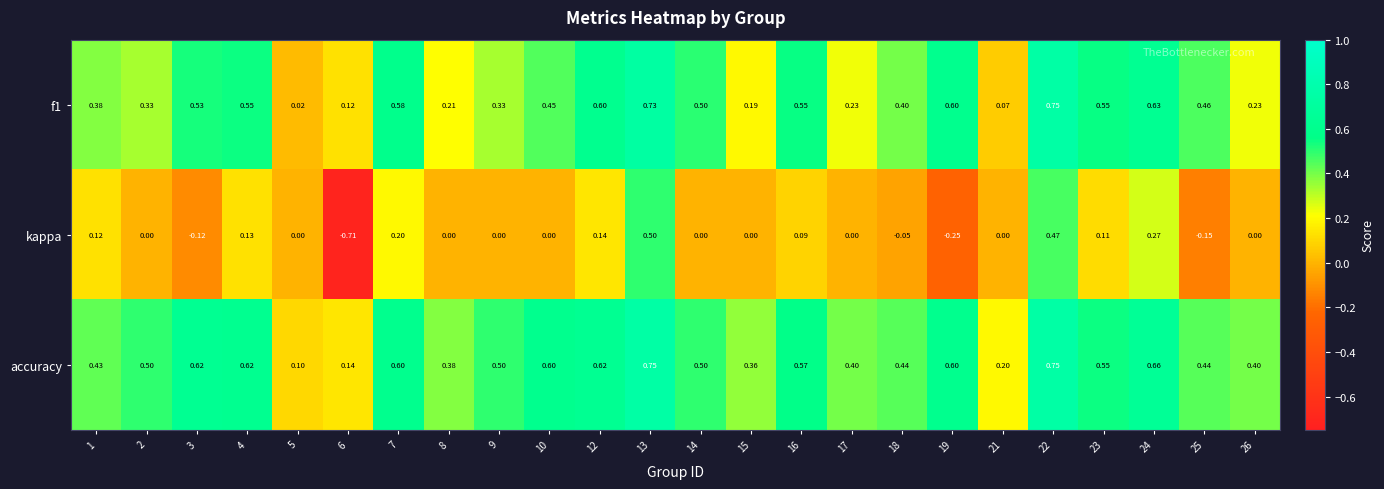

Which series has the largest range (max minus min)?

kappa